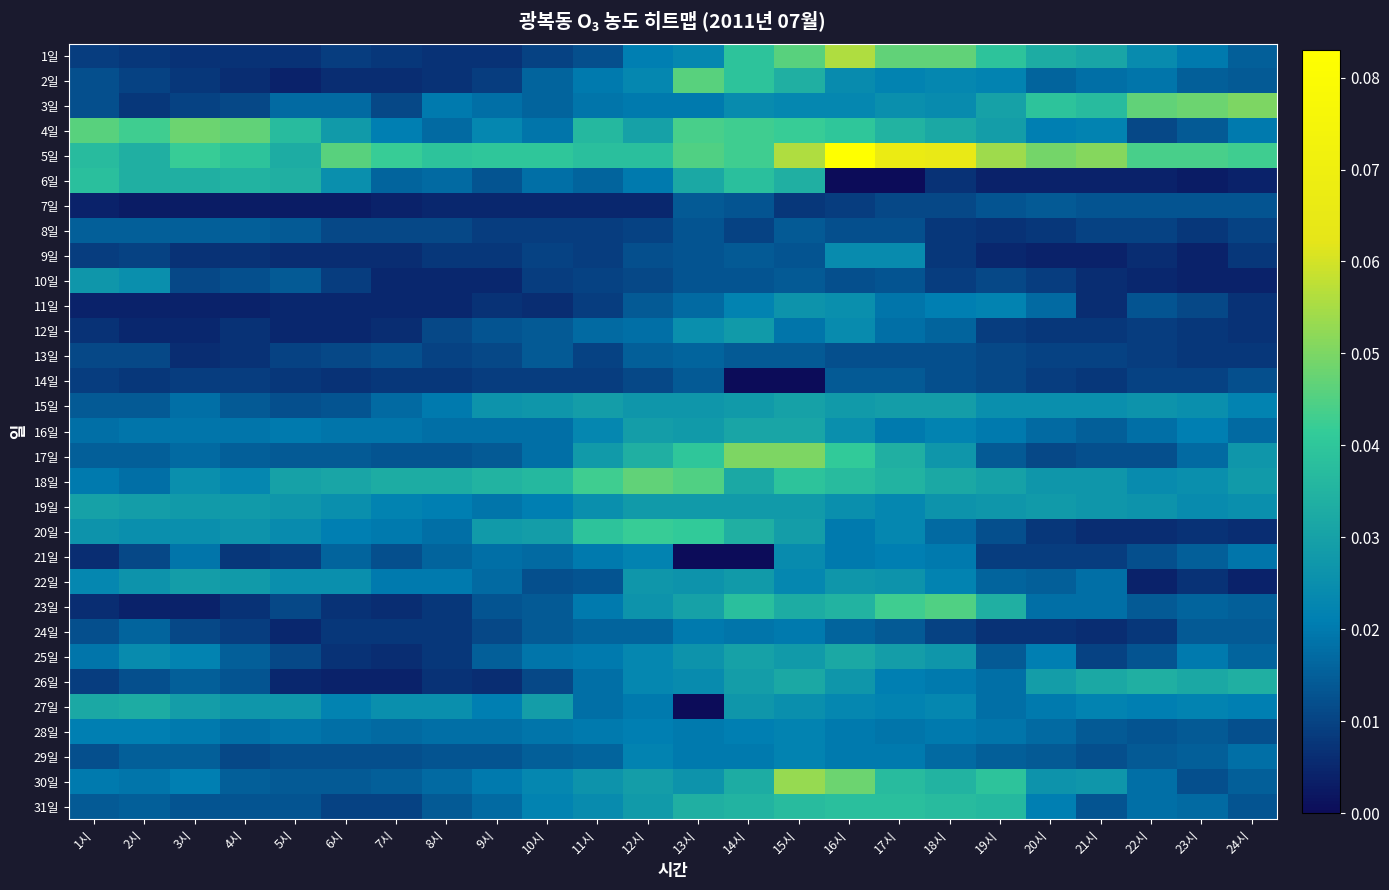

Between 3시 and 5시, which is larger?

3시